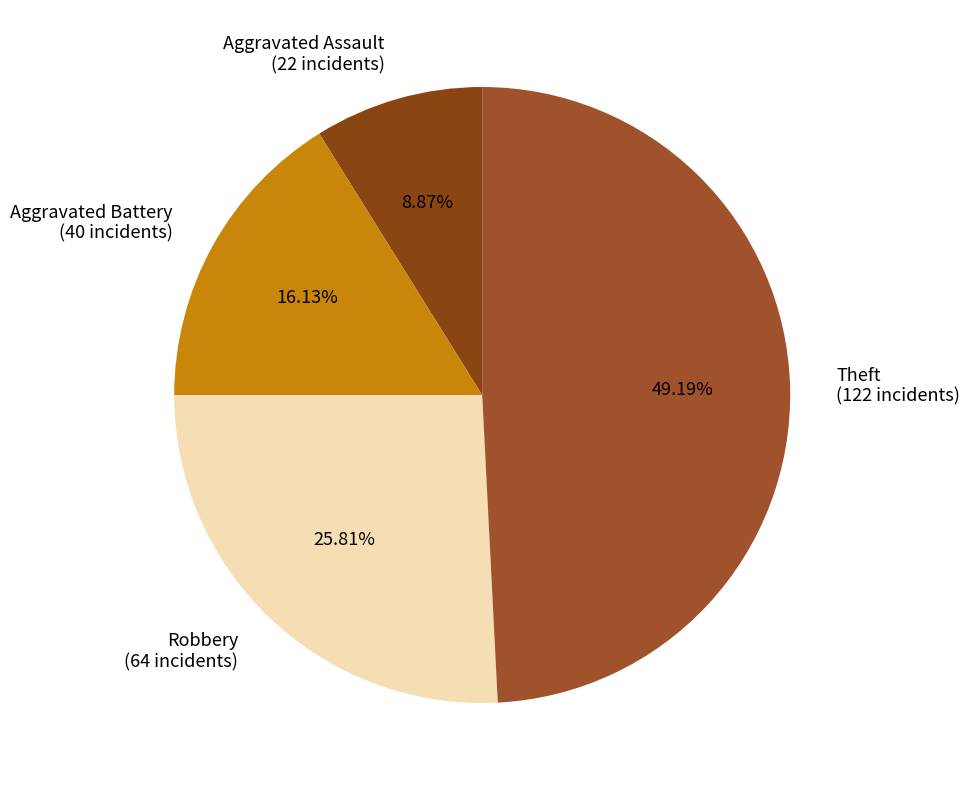

What is the largest slice in the pie chart?

Theft